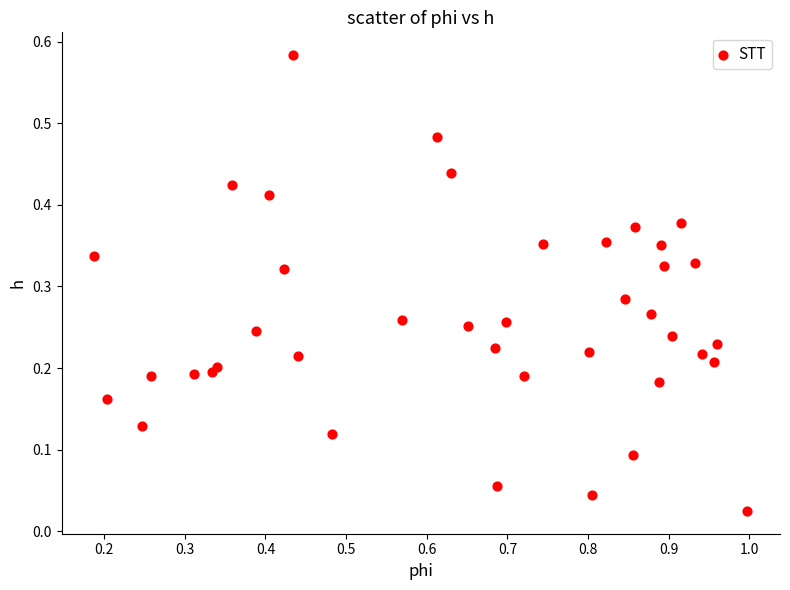

What is the range of X values (max minus min)?

0.8